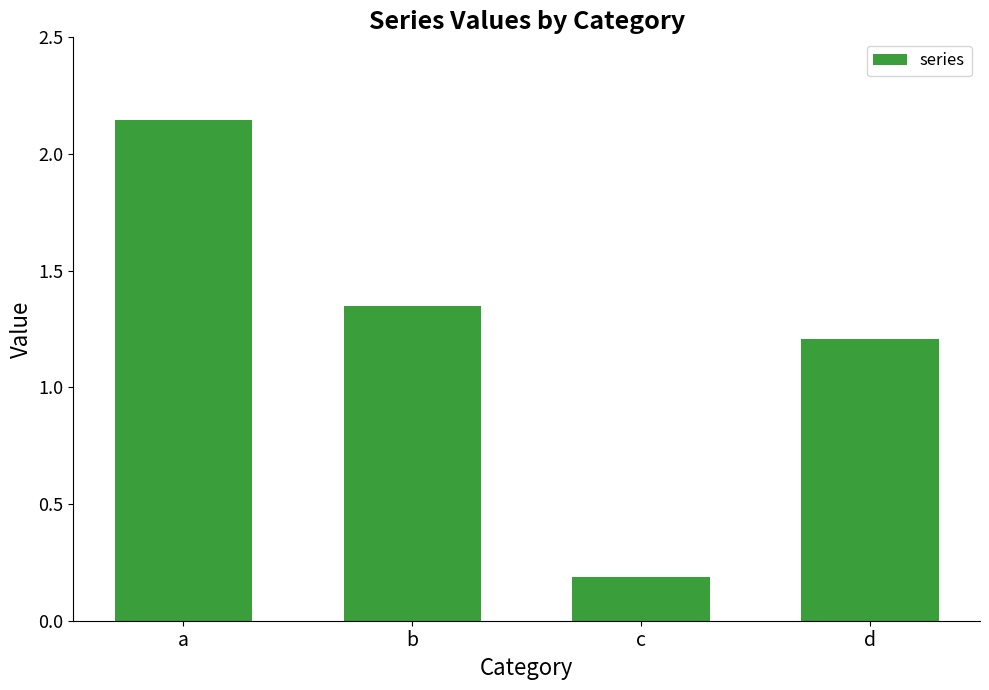

List the labels in order of value, smallest first.

c, d, b, a